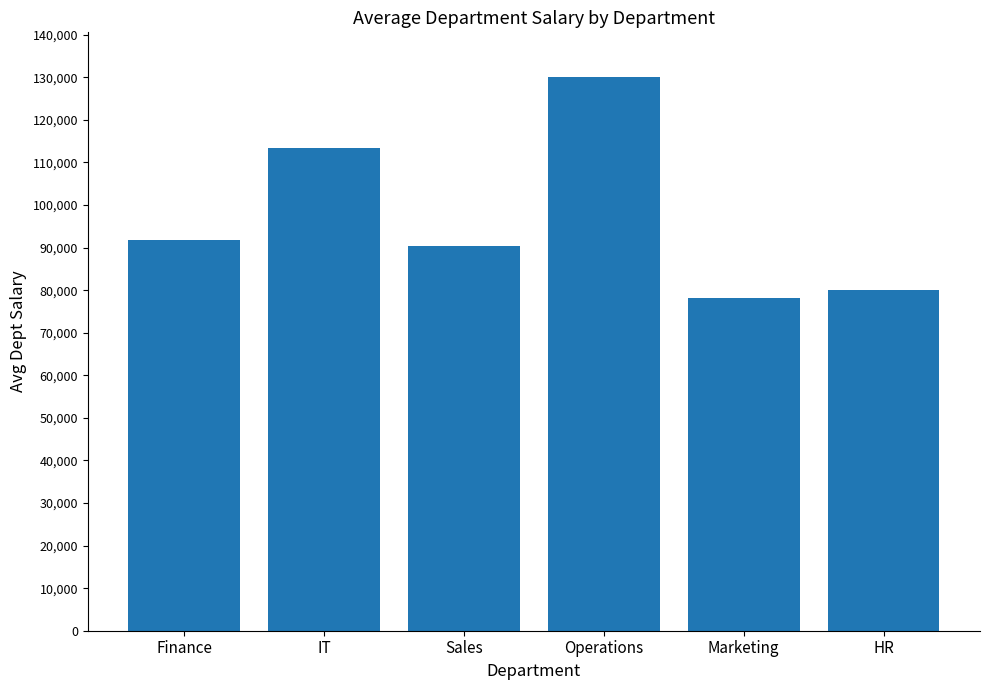

What is the difference between the maximum and minimum values?

51950.0